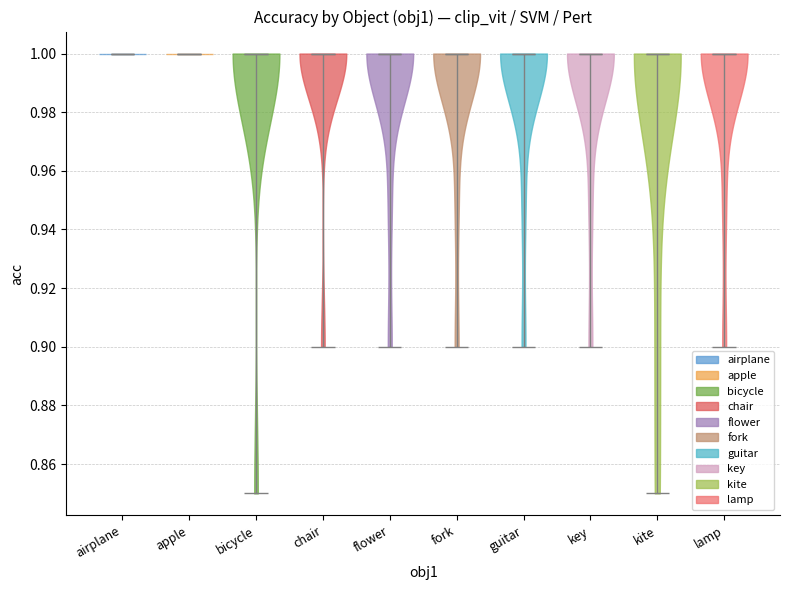

What is the highest point the violin for flower reaches on the y-axis? The values are not printed on the chart, so give them approximately, as read against the axis.

1.00